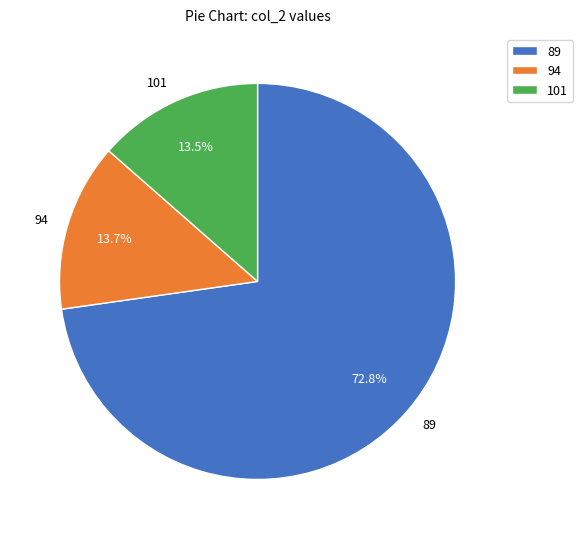

What is the majority slice?

89